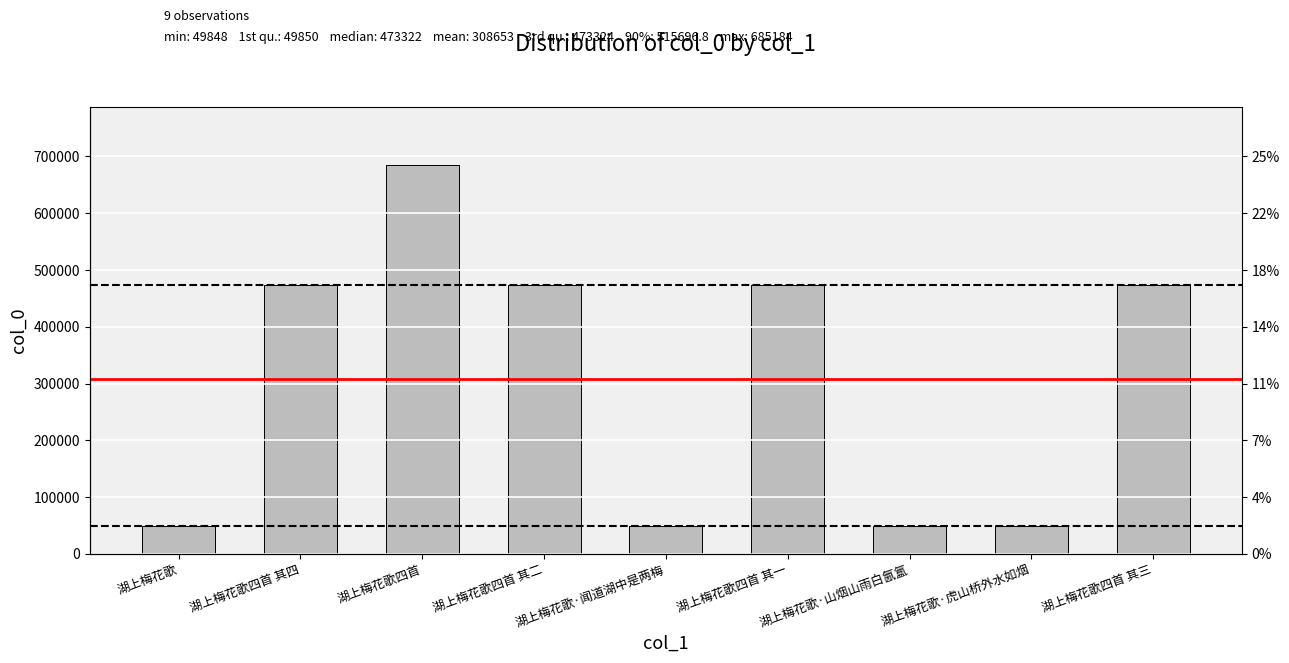

What is the difference between the values at 湖上梅花歌·山烟山雨白氤氲 and 湖上梅花歌四首 其二?

423474